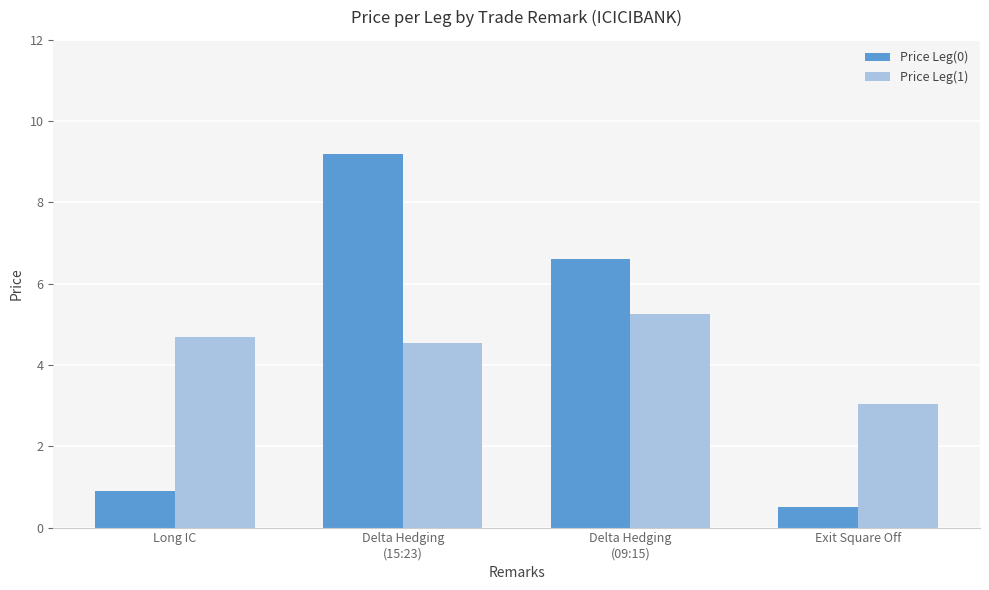

What is the smallest value displayed?

0.5